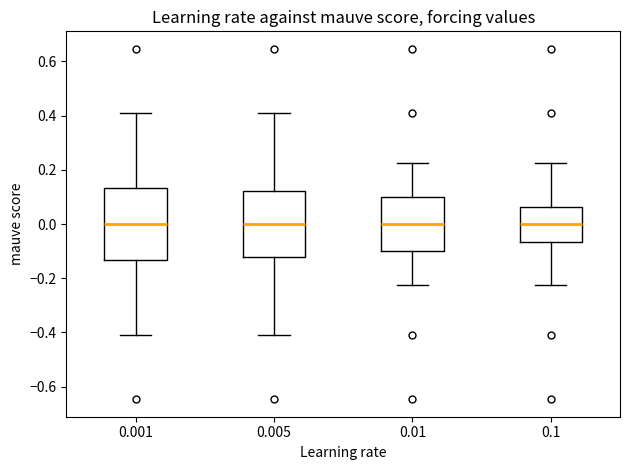

Comparing the boxes themselves (not the whiskers), which one is the tallest?

0.001